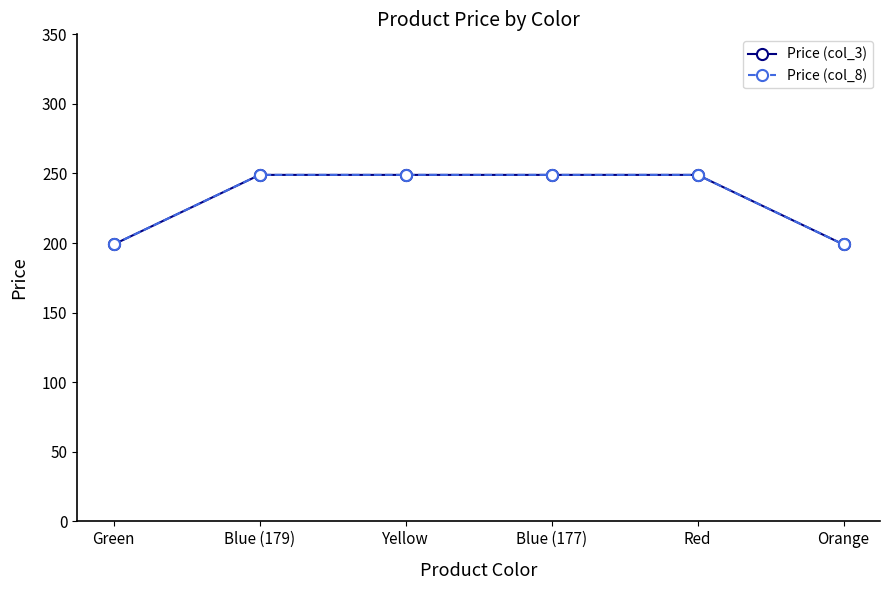

Does the chart have visible grid lines?

No